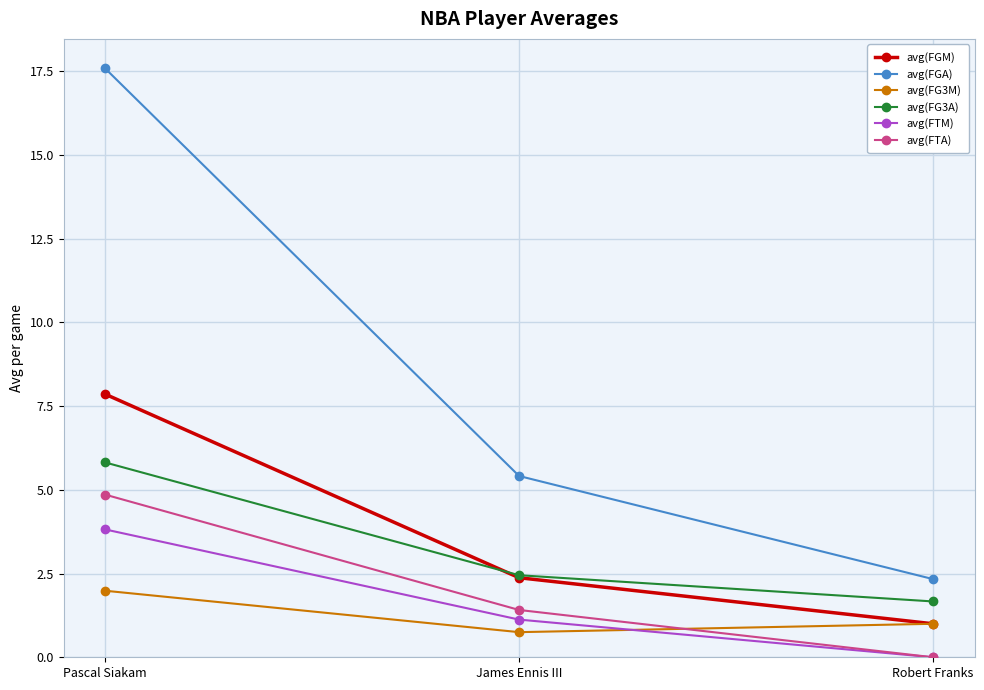

What position from the left is Pascal Siakam?

1